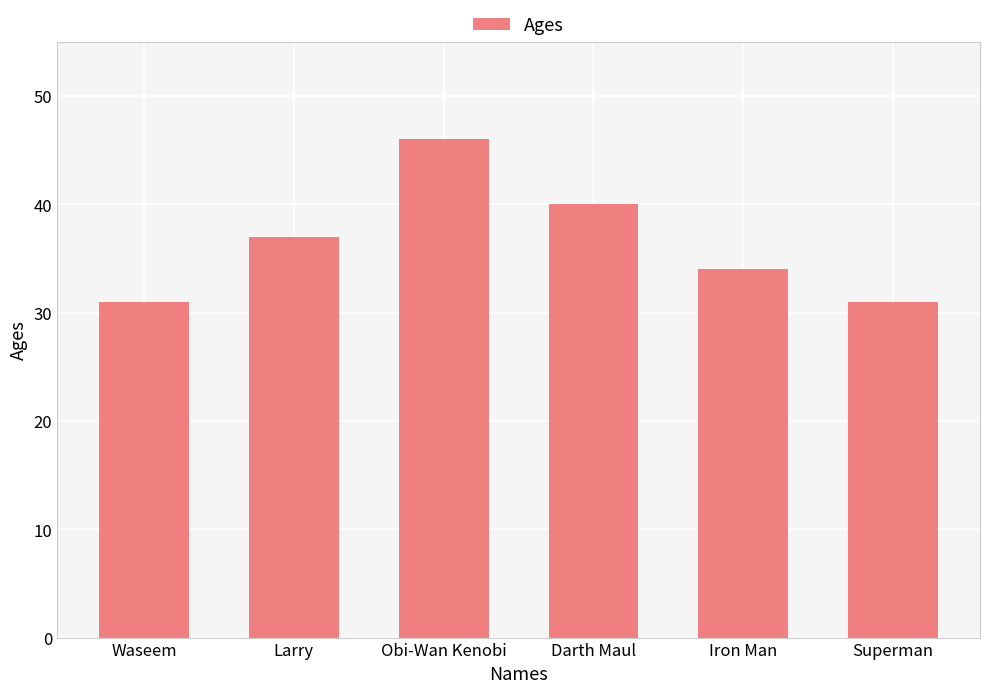

Is it true that the value at Iron Man is 34?

True